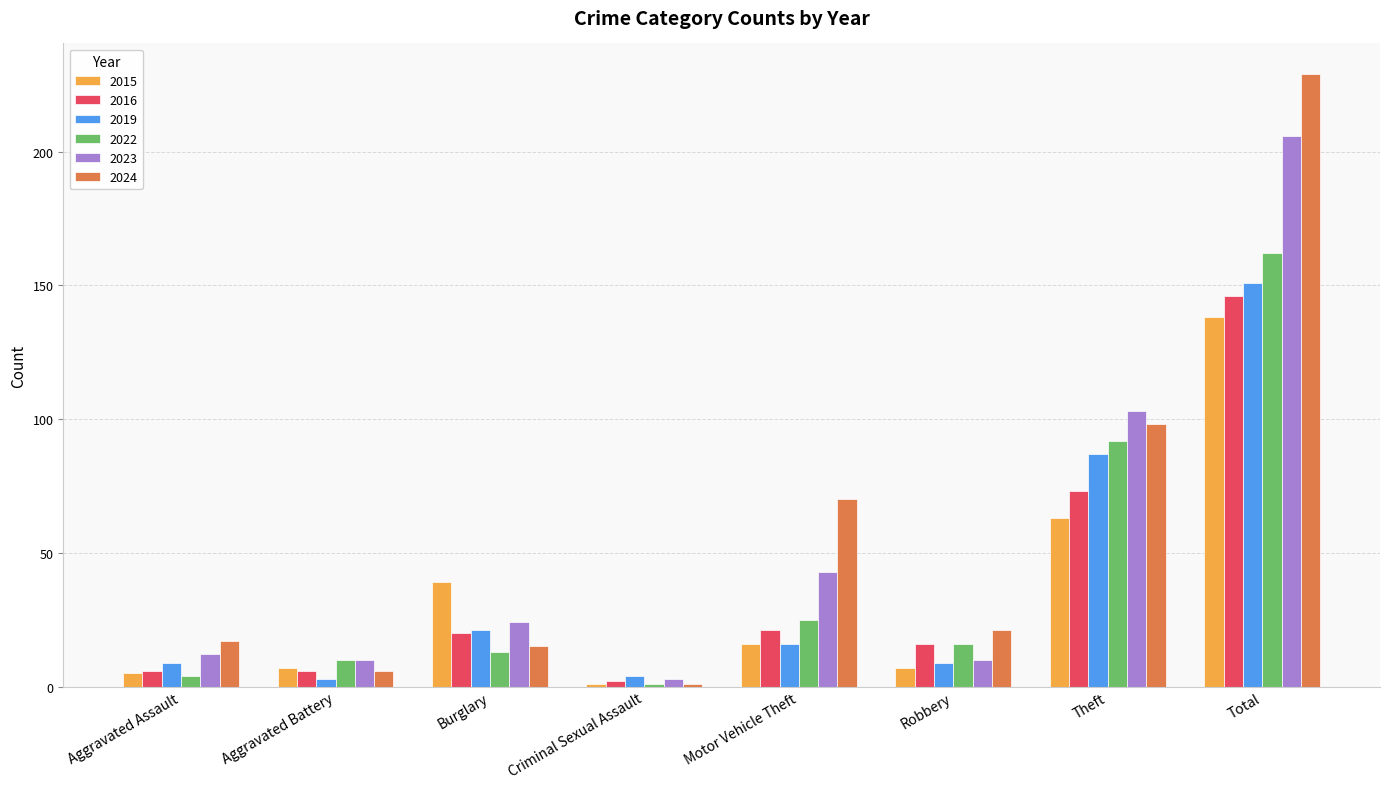

How many data points does each series have?

8